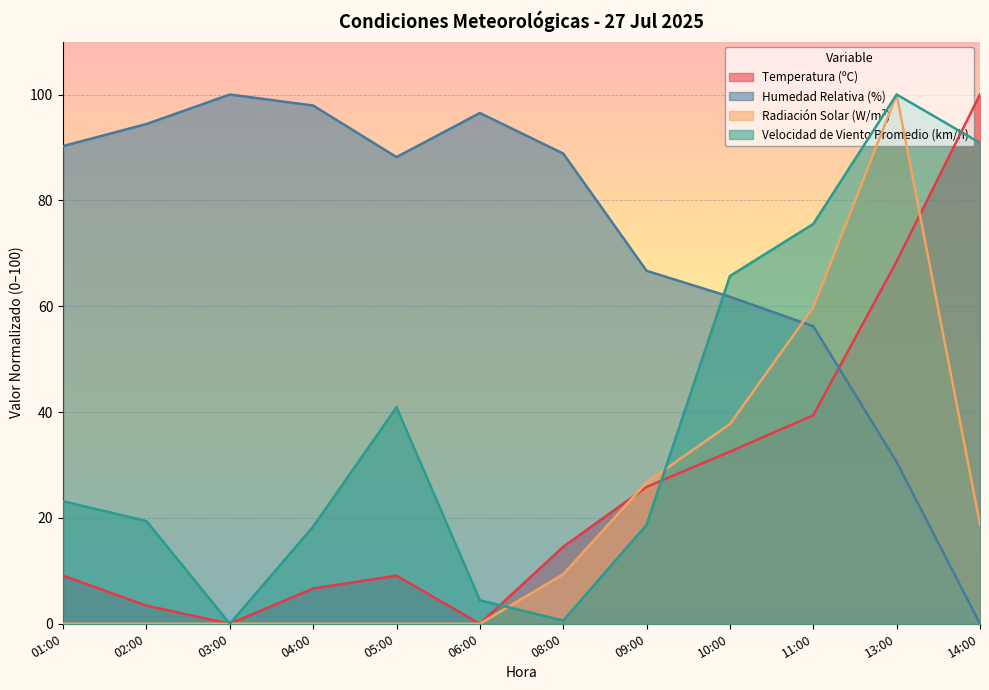

What is the sum of all Humedad Relativa (%) values?

871.4